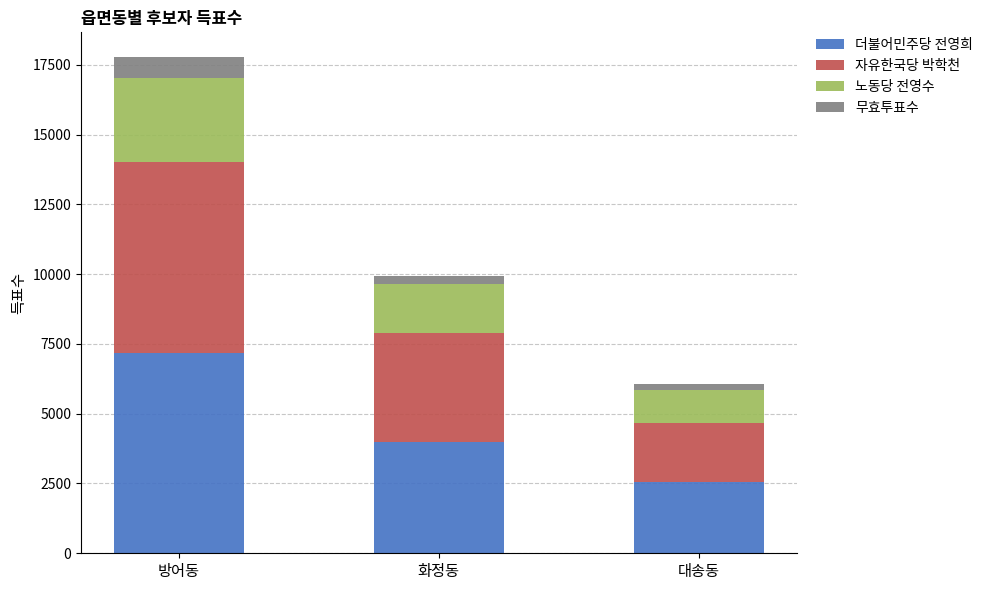

Is it true that 더불어민주당 전영희 equals 2538 at 대송동?

True